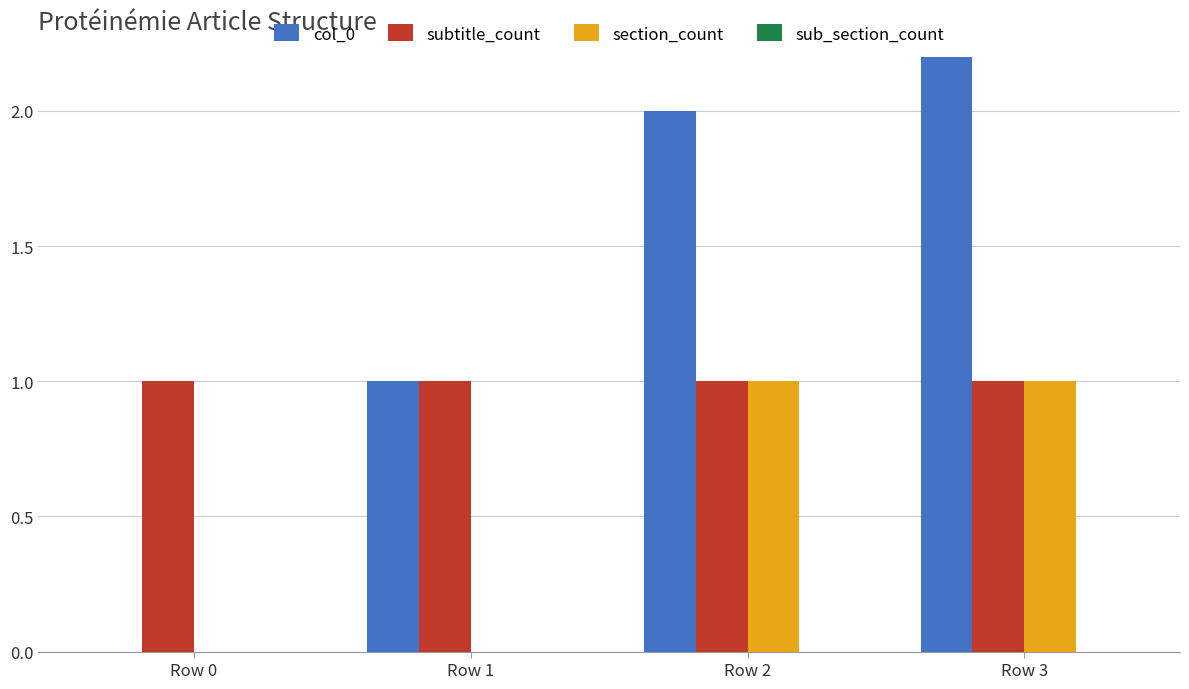

The value of subtitle_count at Row 0 is 0. True or false?

False